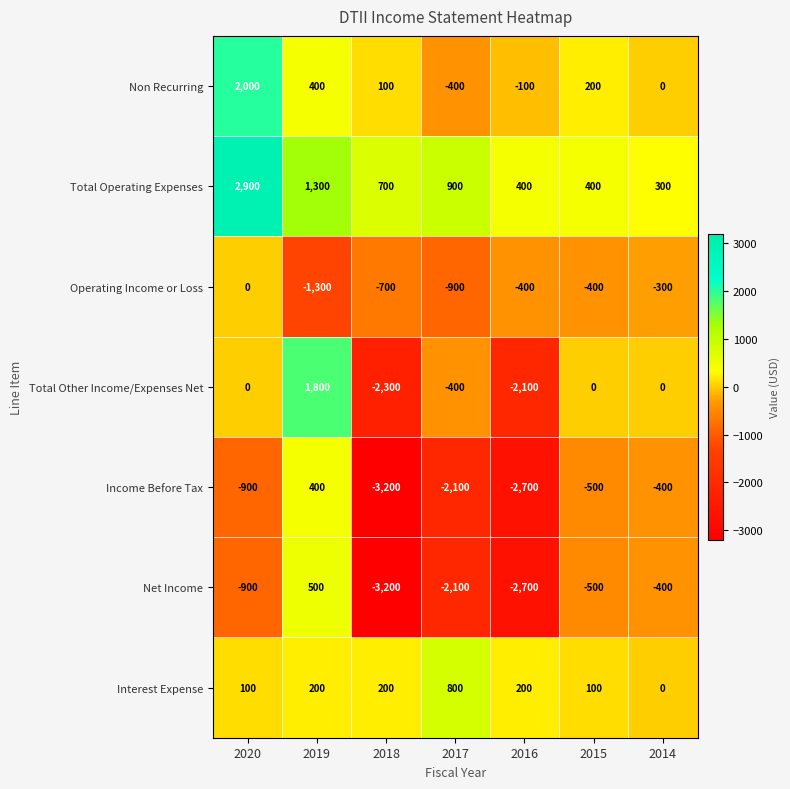

What is the sum of all Total Operating Expenses values?

6900